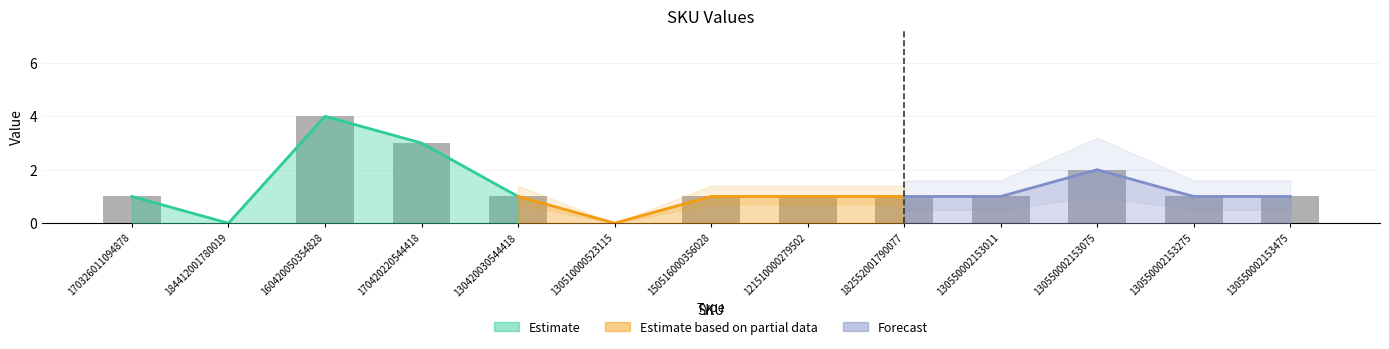

List the labels in order of value, smallest first.

184412001780019, 130510000523115, 170326011094878, 130420030544418, 150516000356028, 121510000279502, 182552001790077, 130550002153011, 130550002153275, 130550002153475, 130550002153075, 170420220544418, 160420050354828